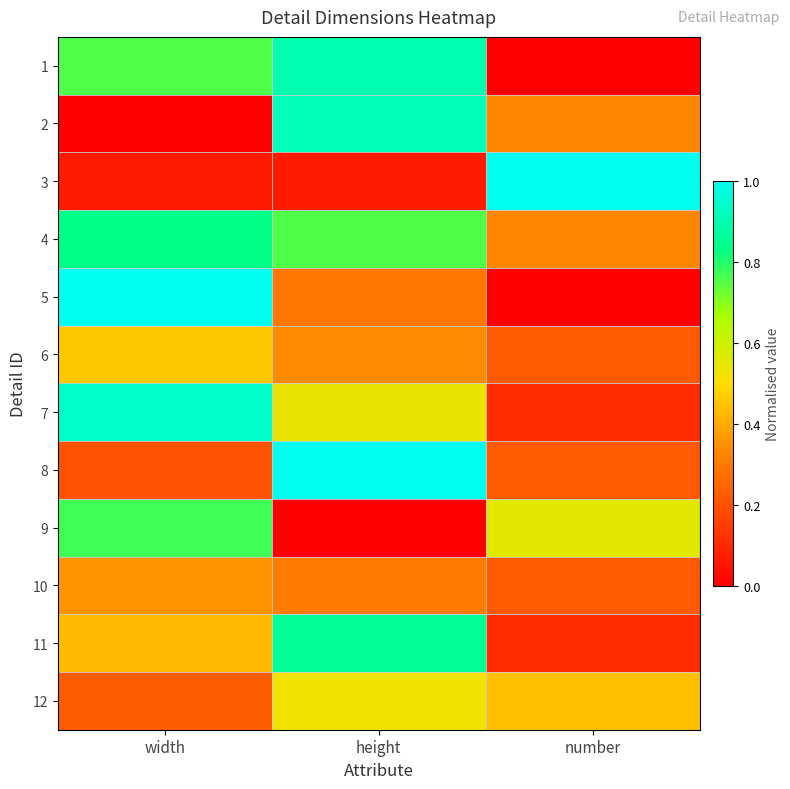

Reading left to right, transcribe all the data shown in this chart.

1: width=0.8	height=0.9	number=0.0
2: width=0.0	height=0.9	number=0.3
3: width=0.1	height=0.1	number=1.0
4: width=0.8	height=0.8	number=0.3
5: width=1.0	height=0.3	number=0.0
6: width=0.5	height=0.3	number=0.2
7: width=0.9	height=0.5	number=0.1
8: width=0.2	height=1.0	number=0.2
9: width=0.8	height=0.0	number=0.6
10: width=0.4	height=0.3	number=0.2
11: width=0.4	height=0.9	number=0.1
12: width=0.2	height=0.5	number=0.4